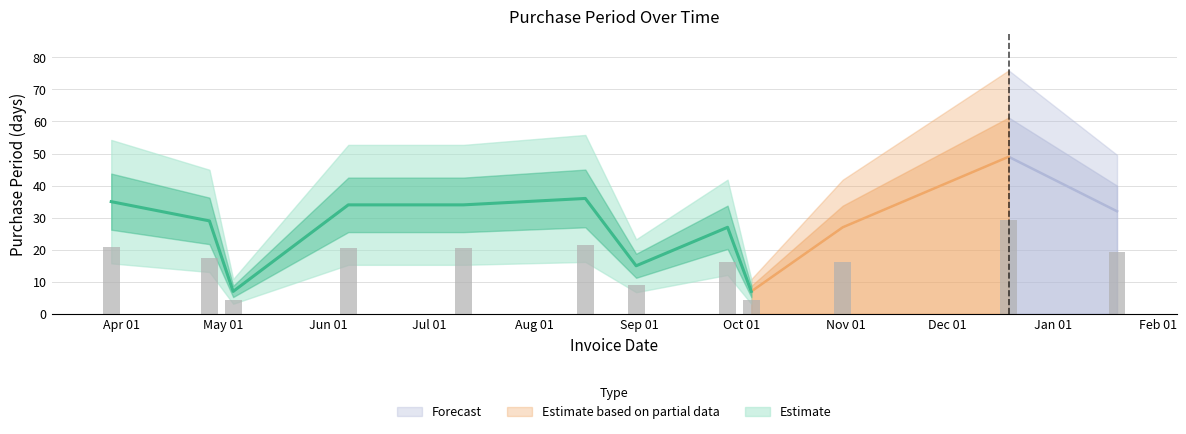

How many values exceed 32?

5